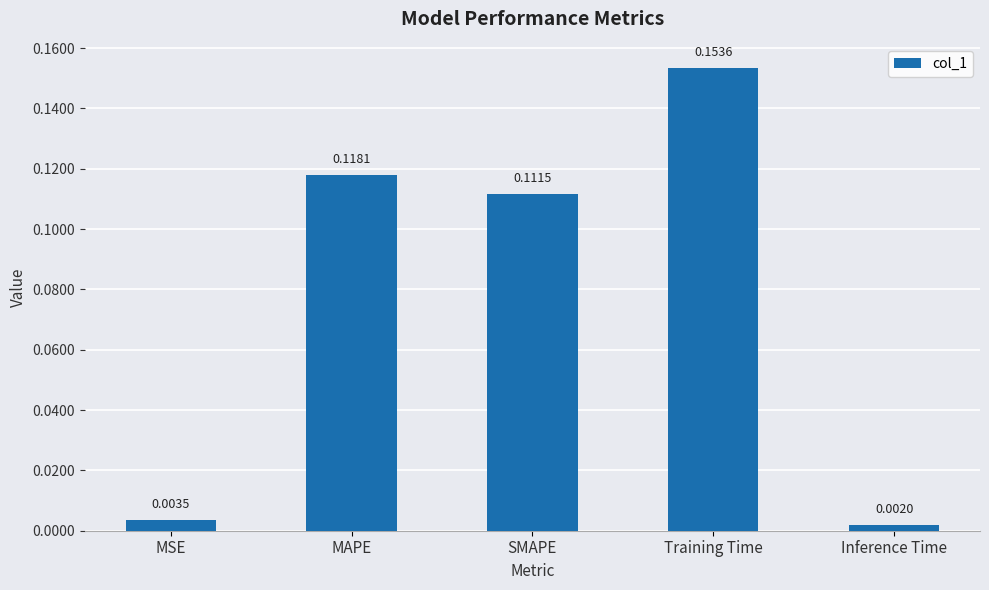

Which category has the highest value across all series?

Training Time